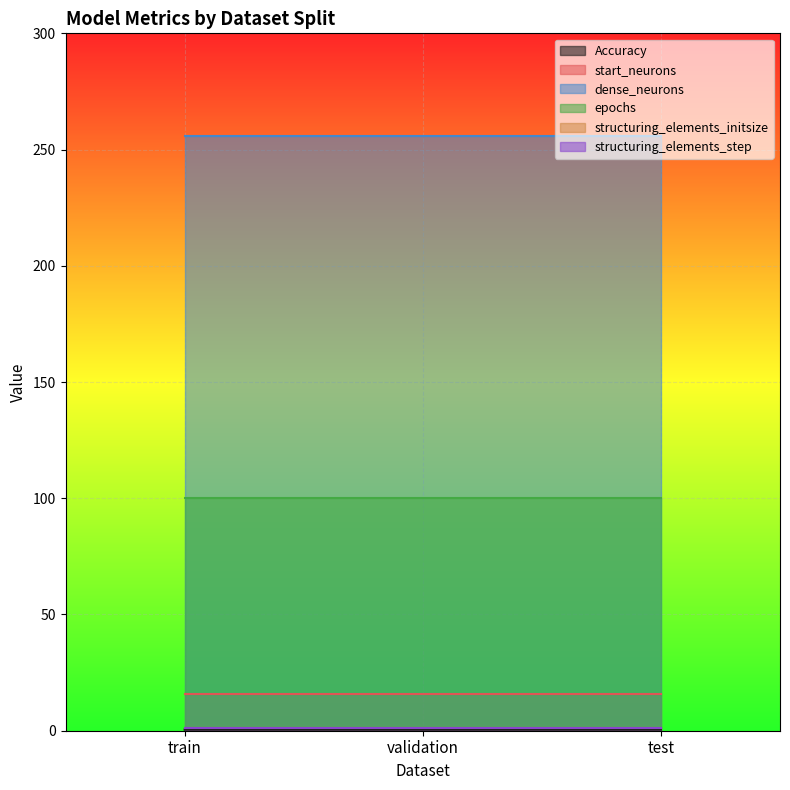

At which label is dense_neurons closest to 256?

train